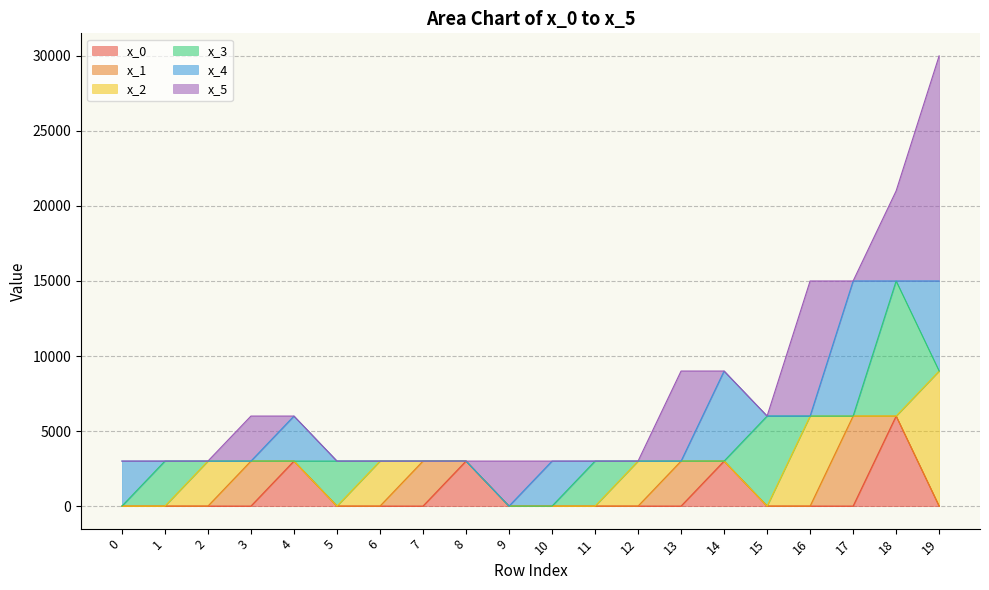

Reading left to right, what are all the values shown in this chart?

x_0: 0	0	0	0	3000	0	0	0	3000	0	0	0	0	0	3000	0	0	0	6000	0
x_1: 0	0	0	3000	0	0	0	3000	0	0	0	0	0	3000	0	0	0	6000	0	0
x_2: 0	0	3000	0	0	0	3000	0	0	0	0	0	3000	0	0	0	6000	0	0	9000
x_3: 0	3000	0	0	0	3000	0	0	0	0	0	3000	0	0	0	6000	0	0	9000	0
x_4: 3000	0	0	0	3000	0	0	0	0	0	3000	0	0	0	6000	0	0	9000	0	6000
x_5: 0	0	0	3000	0	0	0	0	0	3000	0	0	0	6000	0	0	9000	0	6000	15000